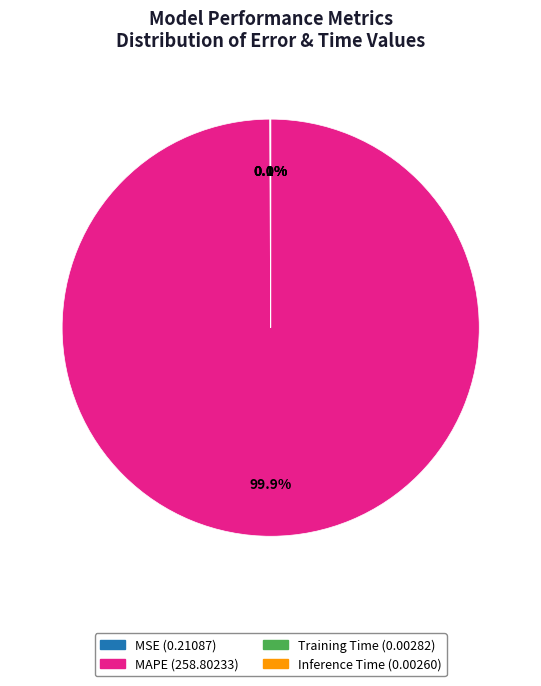

Is there any slice that represents more than half of the pie?

Yes